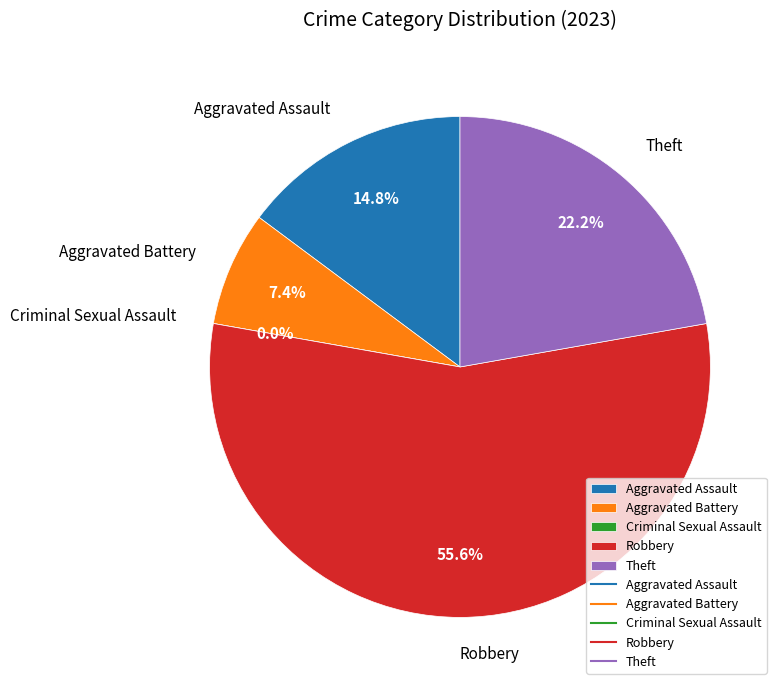

Rank the categories by value from lowest to highest.

Criminal Sexual Assault, Aggravated Battery, Aggravated Assault, Theft, Robbery